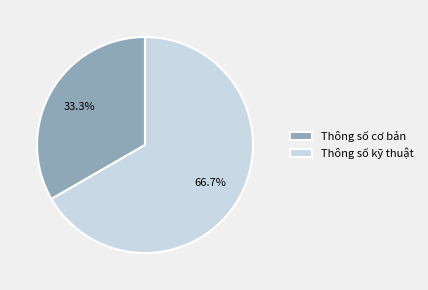

Which category accounts for the majority?

Thông số kỹ thuật